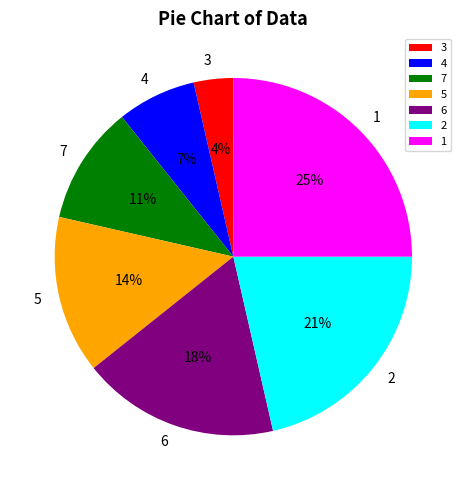

Between 2 and 5, which is larger?

2